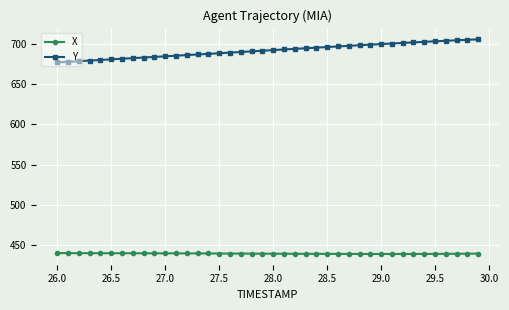

What is the greatest value displayed?

705.6